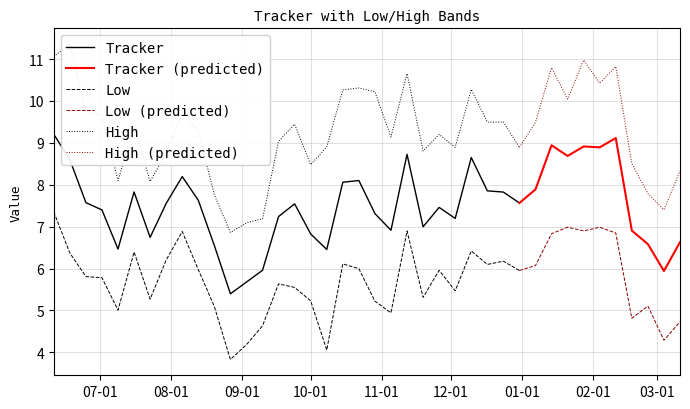

Reading left to right, transcribe all the data shown in this chart.

Tracker: 9.2	8.6	7.6	7.4	6.5	7.8	6.7	7.6	8.2	7.6	6.6	5.4	5.7	6.0	7.2	7.5	6.8	6.5	8.1	8.1	7.3	6.9	8.7	7.0	7.5	7.2	8.7	7.9	7.8	7.6	7.9	8.9	8.7	8.9	8.9	9.1	6.9	6.6	5.9	6.6
Low: 7.4	6.4	5.8	5.8	5.0	6.4	5.3	6.2	6.9	6.0	5.1	3.8	4.2	4.6	5.6	5.6	5.2	4.1	6.1	6.0	5.2	4.9	6.9	5.3	6.0	5.5	6.4	6.1	6.2	6.0	6.1	6.8	7.0	6.9	7.0	6.8	4.8	5.1	4.3	4.7
High: 11.1	11.4	9.8	9.7	8.1	9.4	8.1	8.8	9.7	9.3	7.8	6.9	7.1	7.2	9.0	9.4	8.5	8.9	10.3	10.3	10.2	9.1	10.7	8.8	9.2	8.9	10.3	9.5	9.5	8.9	9.5	10.8	10.0	11.0	10.4	10.8	8.5	7.8	7.4	8.3